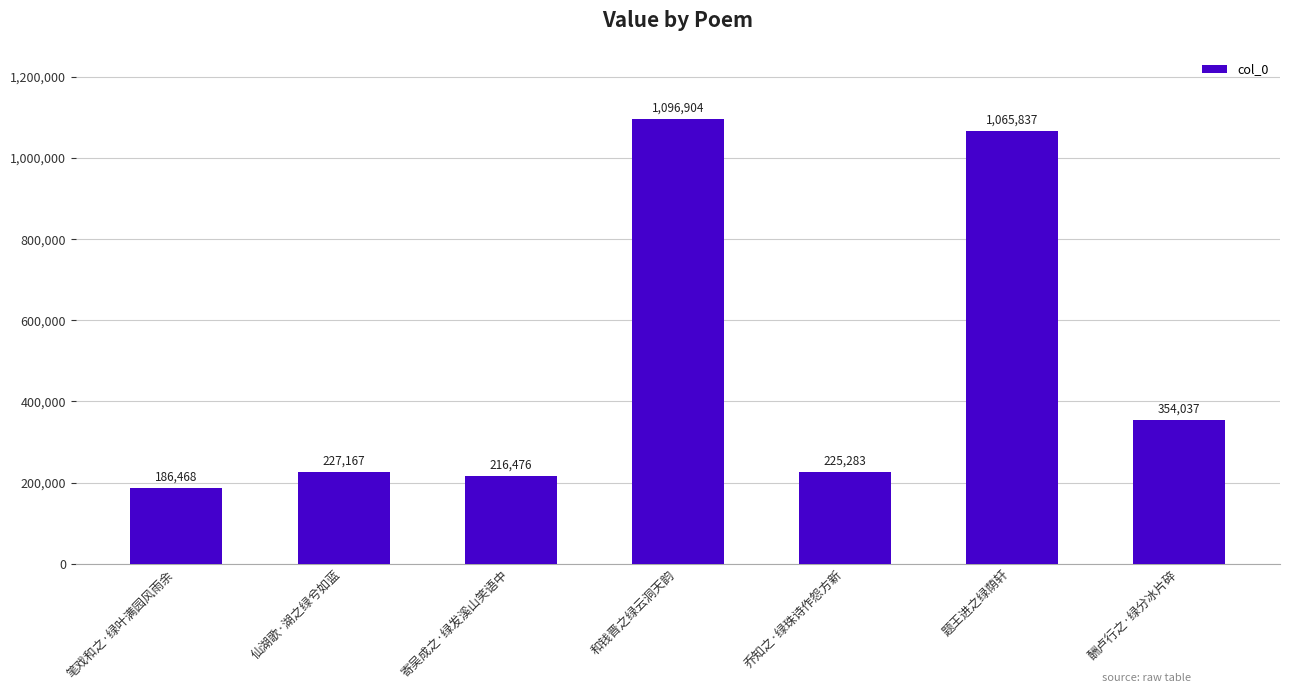

Is it true that the value at 笔戏和之·绿叶满园风雨余 is 58101?

False